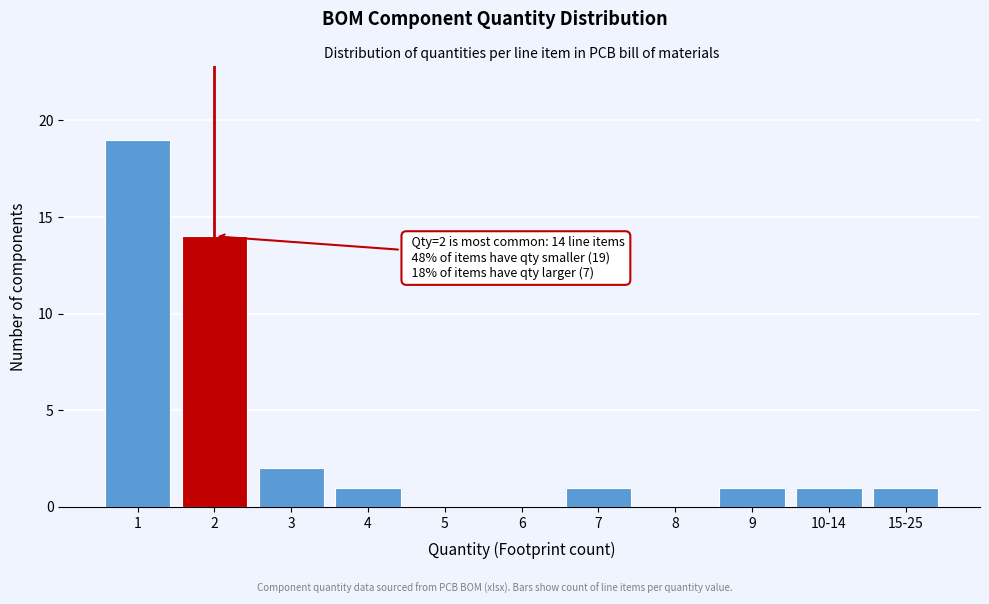

Reading right to left, extract all data points from this chart.

15-25=1	10-14=1	9=1	8=0	7=1	6=0	5=0	4=1	3=2	2=14	1=19